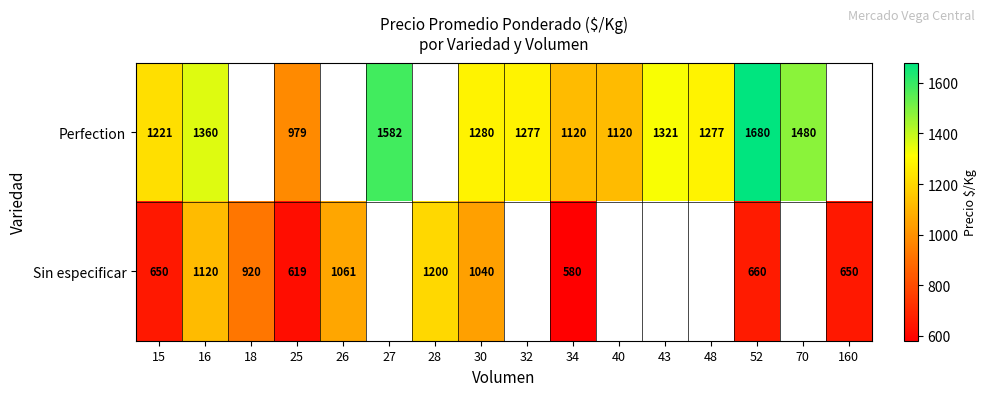

At which category does the chart reach its minimum across all series?

34